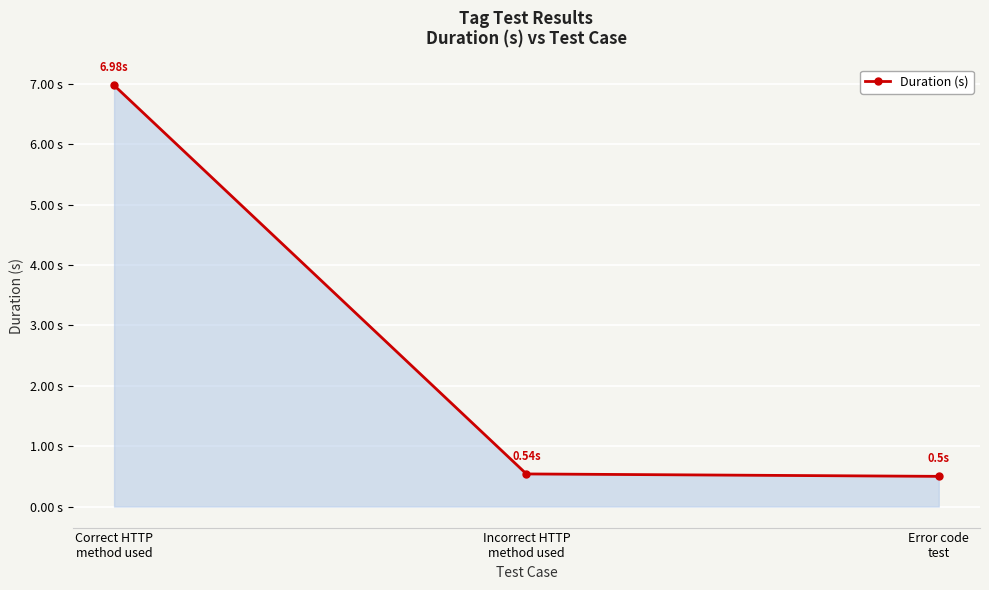

Is it true that the value at Correct HTTP
method used is 7.0?

True